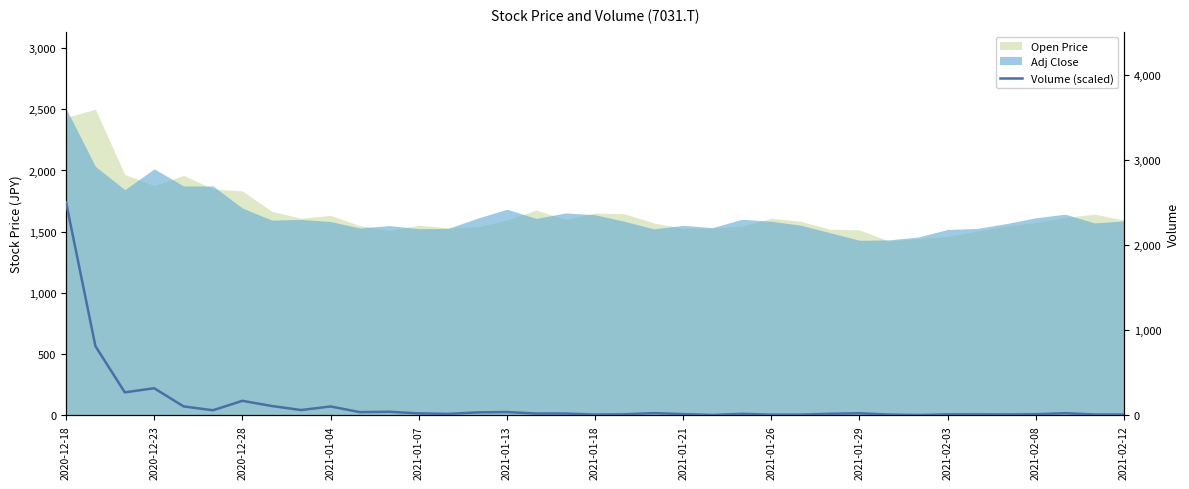

The value at 2021-01-13 is 60.5. True or false?

True